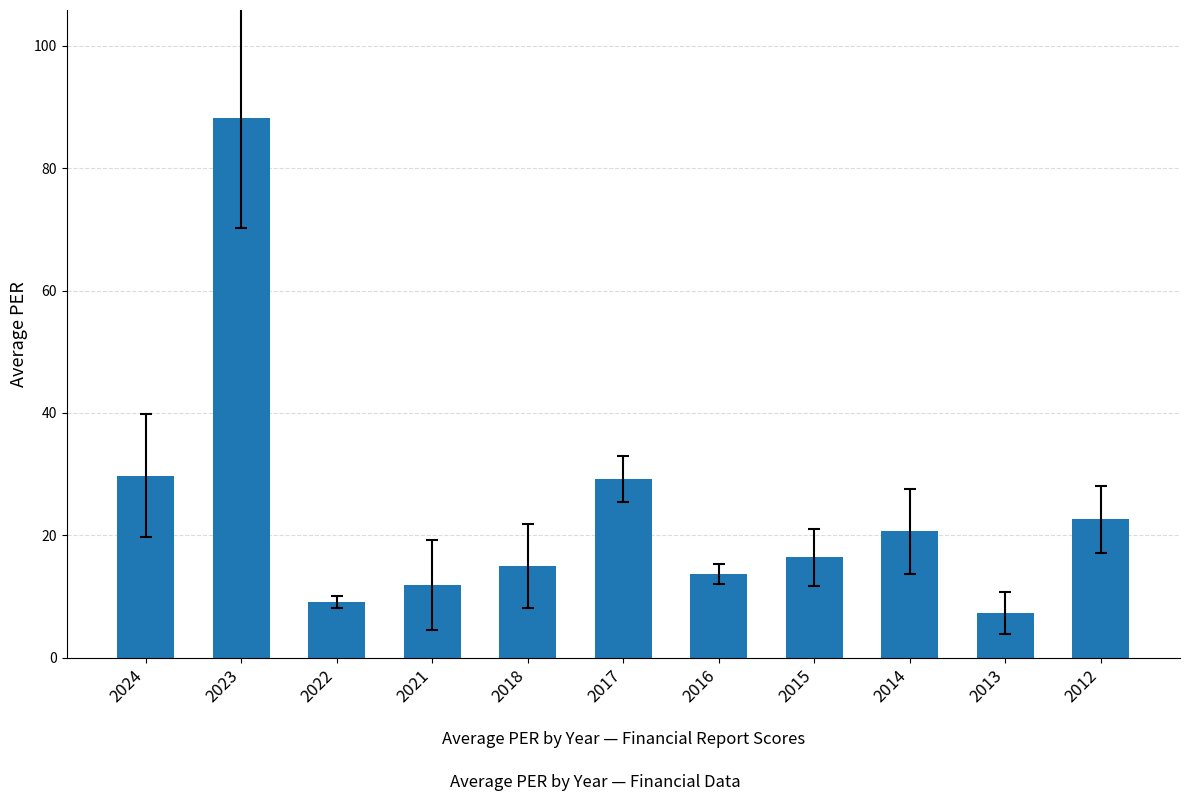

What is the average value?

24.0